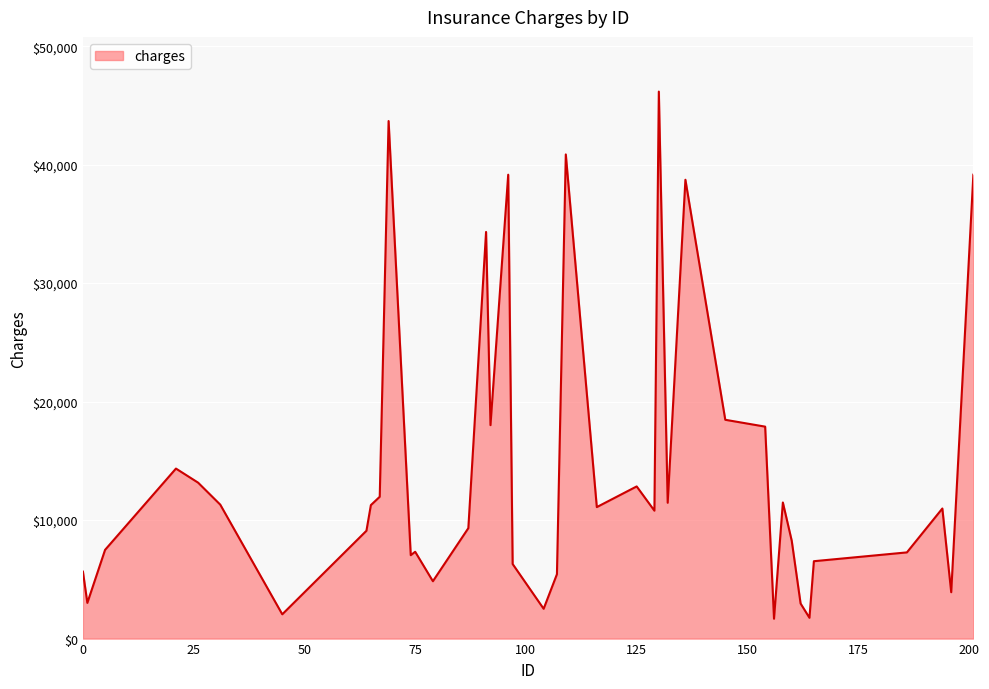

What is the greatest value displayed?

46165.7